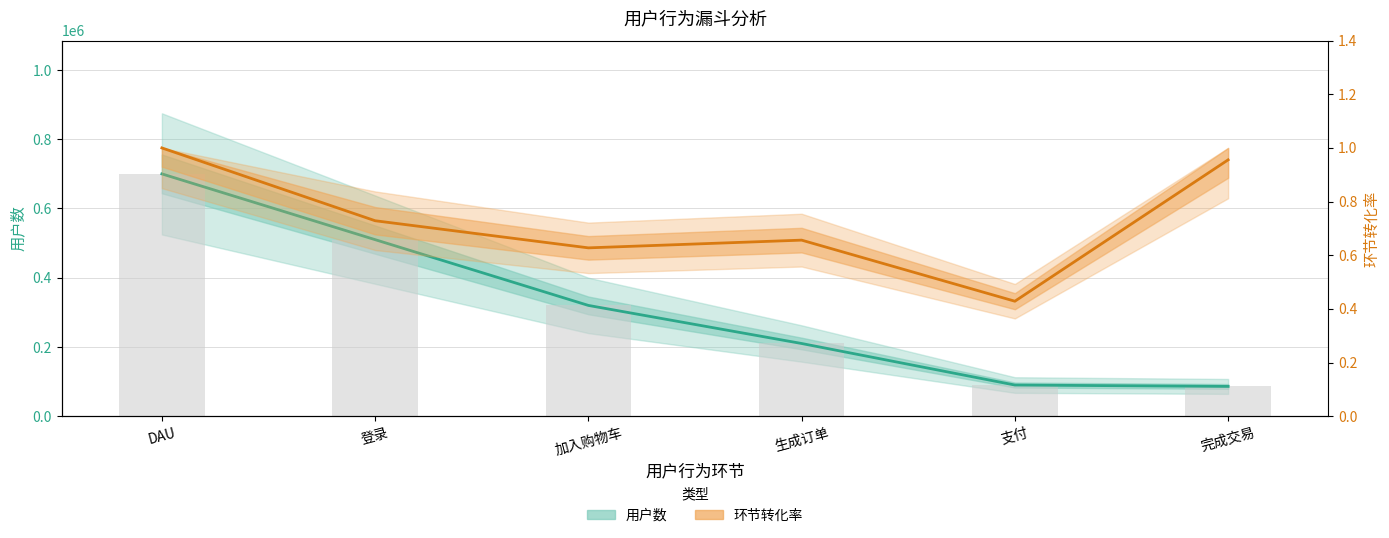

What is the approximate value of 环节转化率 at 完成交易?

1.0